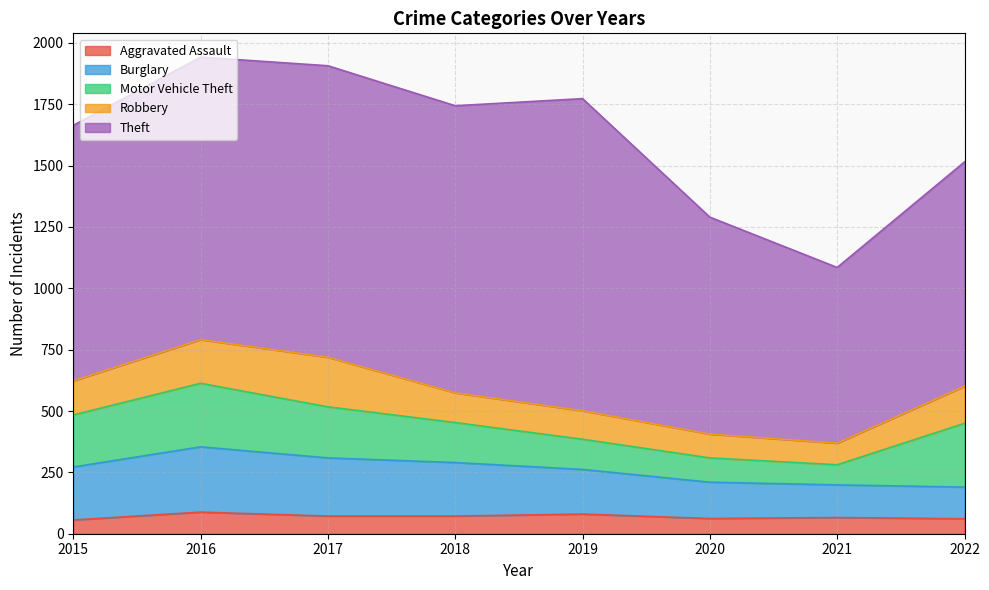

True or false: Burglary has more than 1 interior local peaks.

False